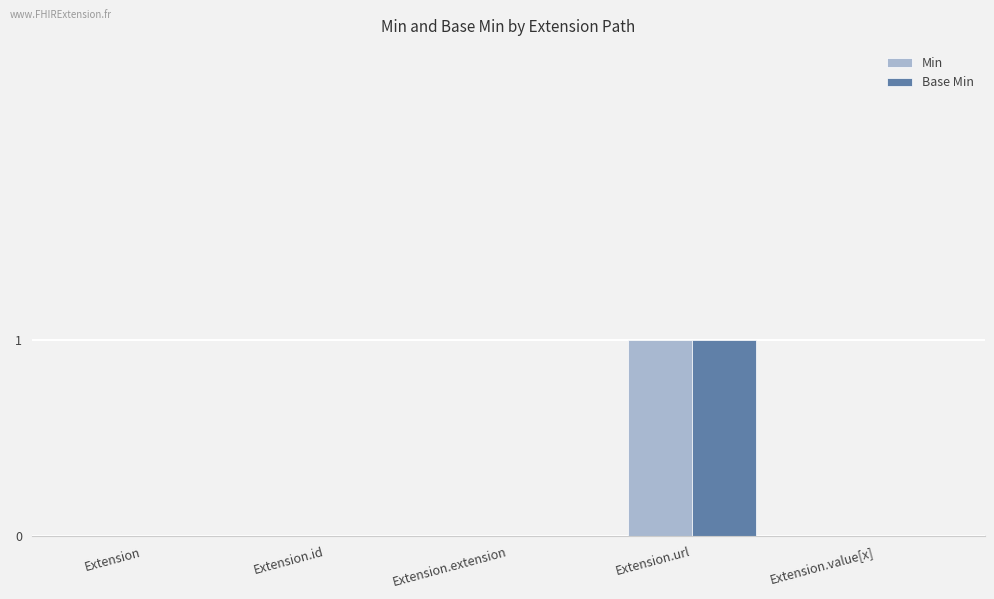

Is it true that Base Min equals 0 at Extension.id?

True